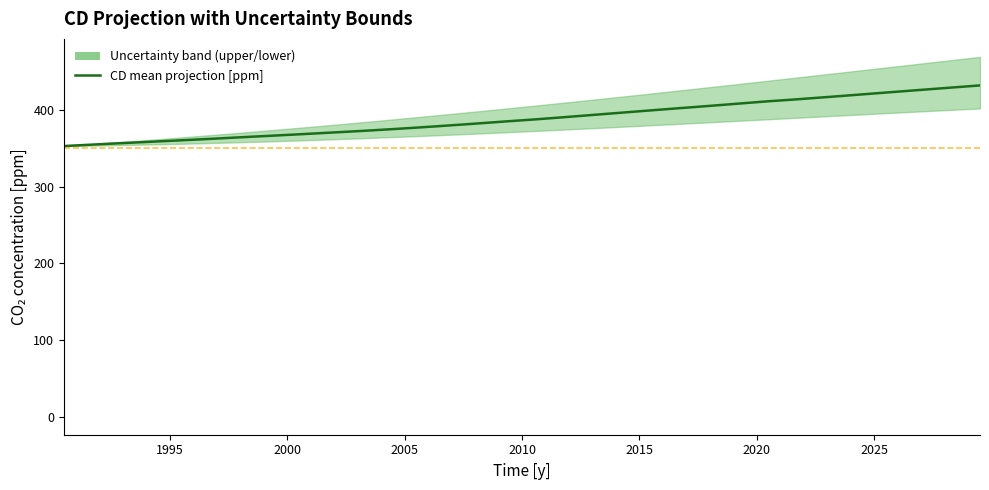

How many values are below 387?

20